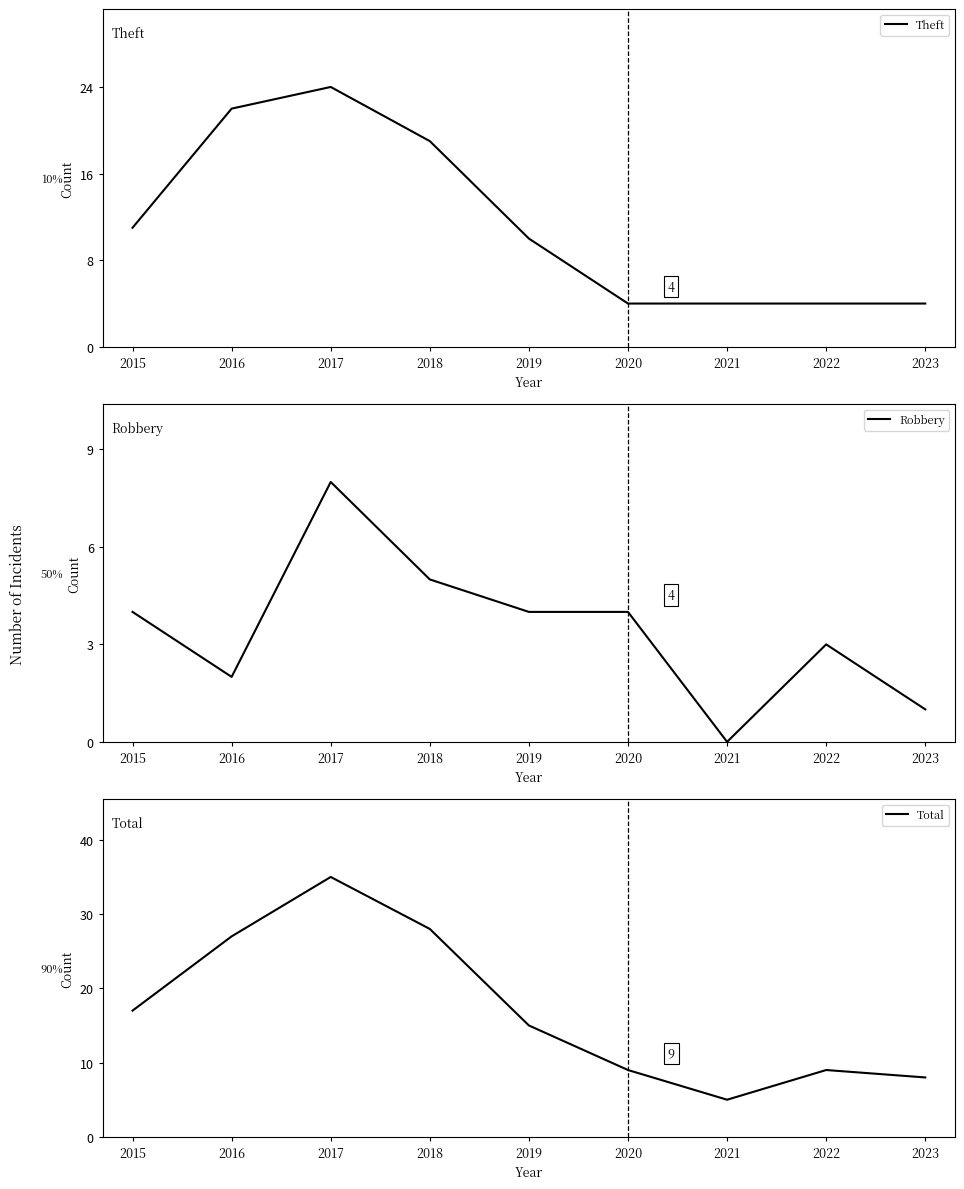

The Robbery series shows 4 at 2020. True or false?

True